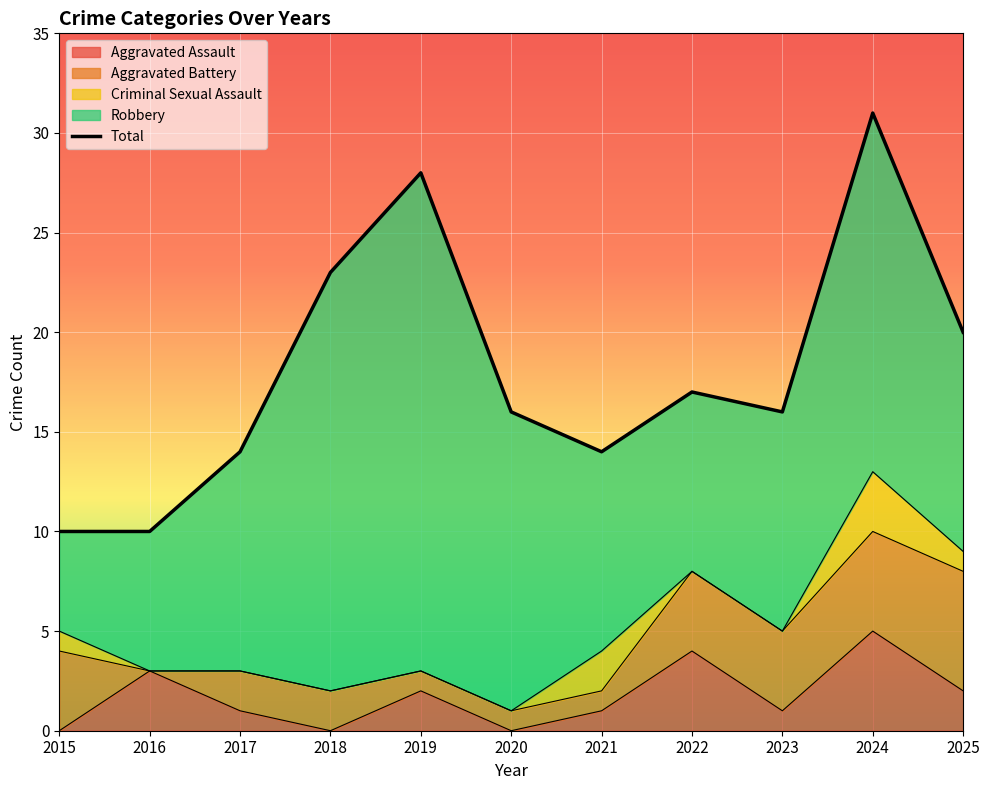

Rank the categories by Criminal Sexual Assault value from lowest to highest.

2016, 2017, 2018, 2019, 2020, 2022, 2023, 2015, 2025, 2021, 2024